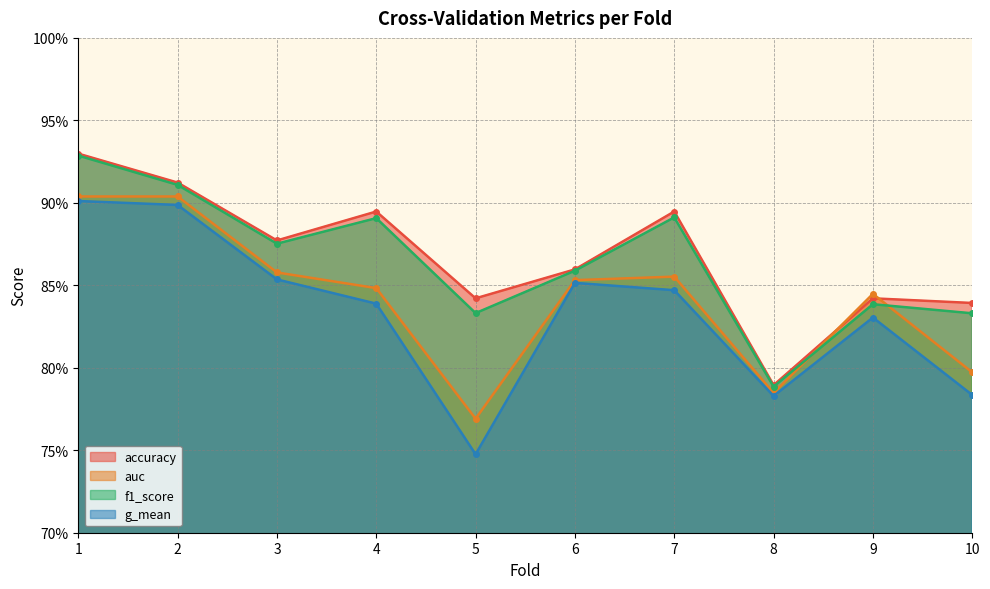

What is the total value across all series at 5?

3.2